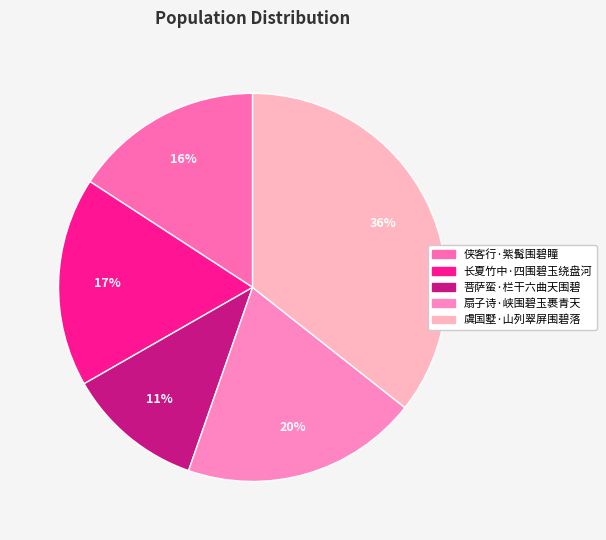

To the nearest percent, what is the combined percentage of 扇子诗·峡围碧玉裹青天 and 长夏竹中·四围碧玉绕盘河?

37%